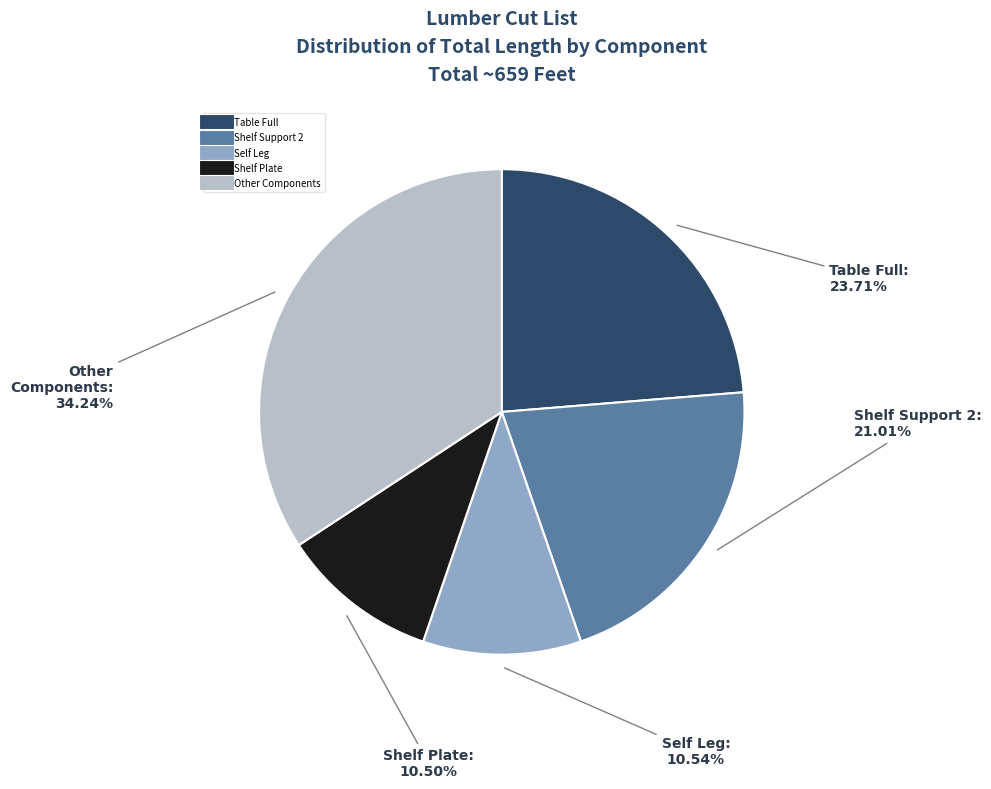

To the nearest percent, what is the average slice percentage?

20%